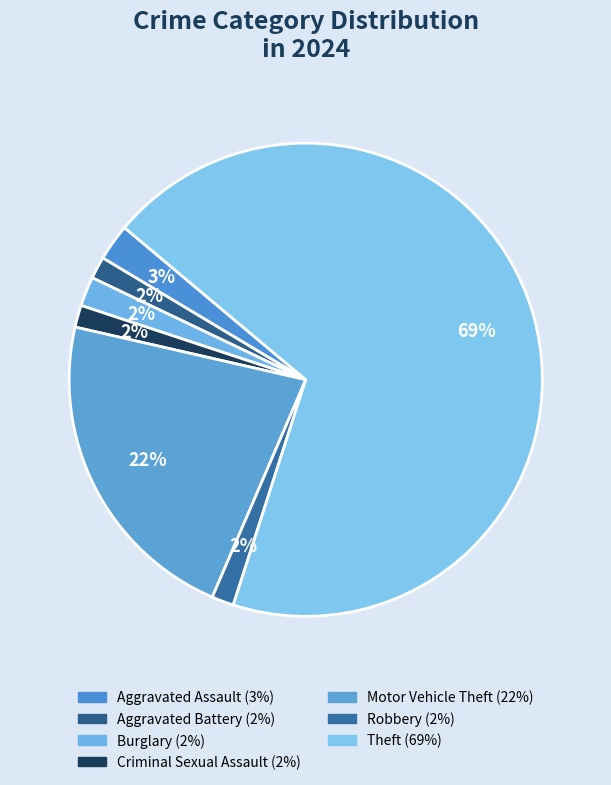

What is the ratio of the value at Aggravated Assault to the value at Robbery?

1.7